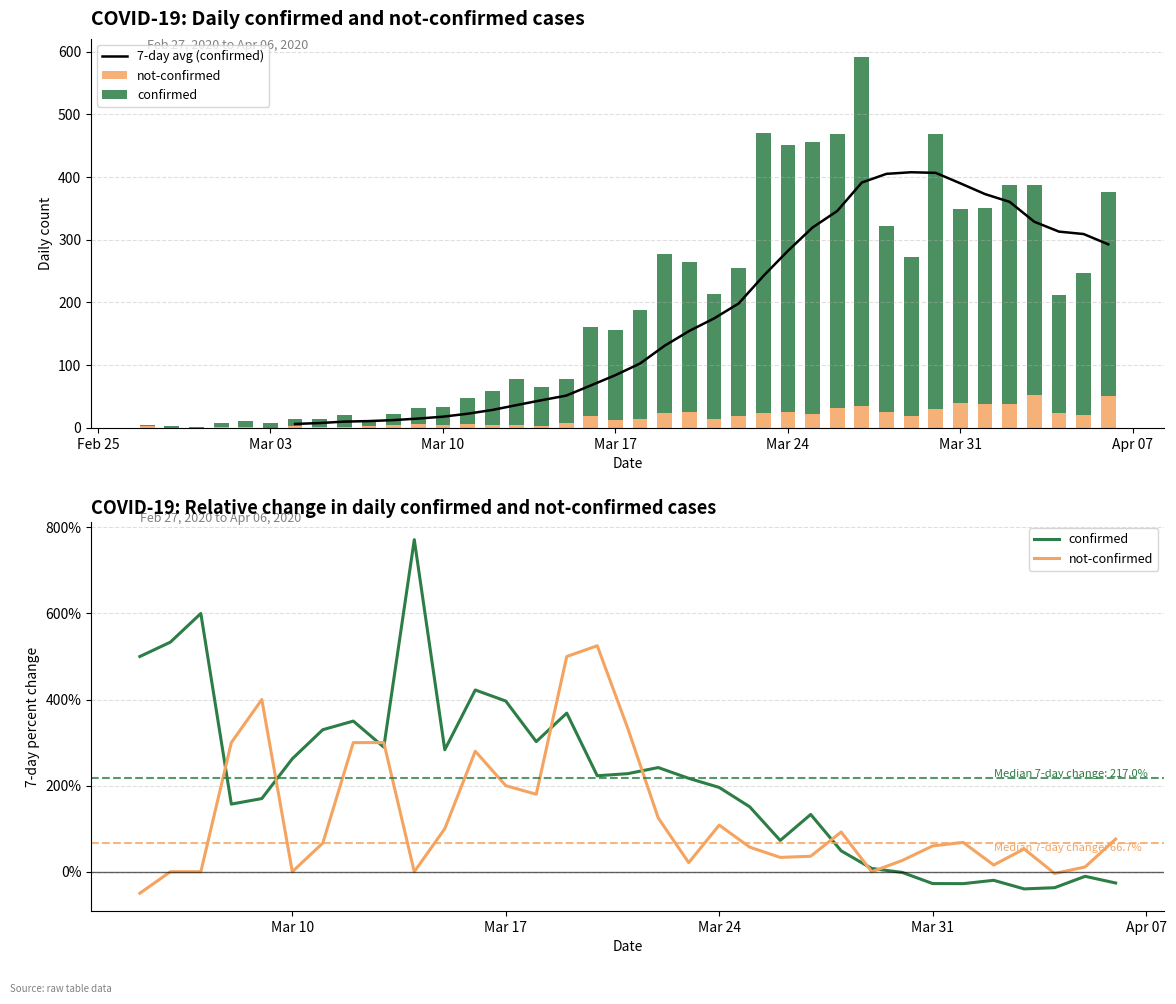

Reading left to right, list all the values displayed in this chart.

confirmed: 2	3	1	7	10	8	10	12	19	7	18	27	29	43	54	74	61	69	141	144	173	253	239	200	236	447	426	434	437	557	297	254	440	309	314	350	335	187	227	325
not-confirmed: 2	0	0	1	1	0	3	1	1	3	4	5	4	5	4	4	3	8	19	12	14	24	25	13	18	23	25	22	32	34	25	18	29	40	37	37	52	24	20	51